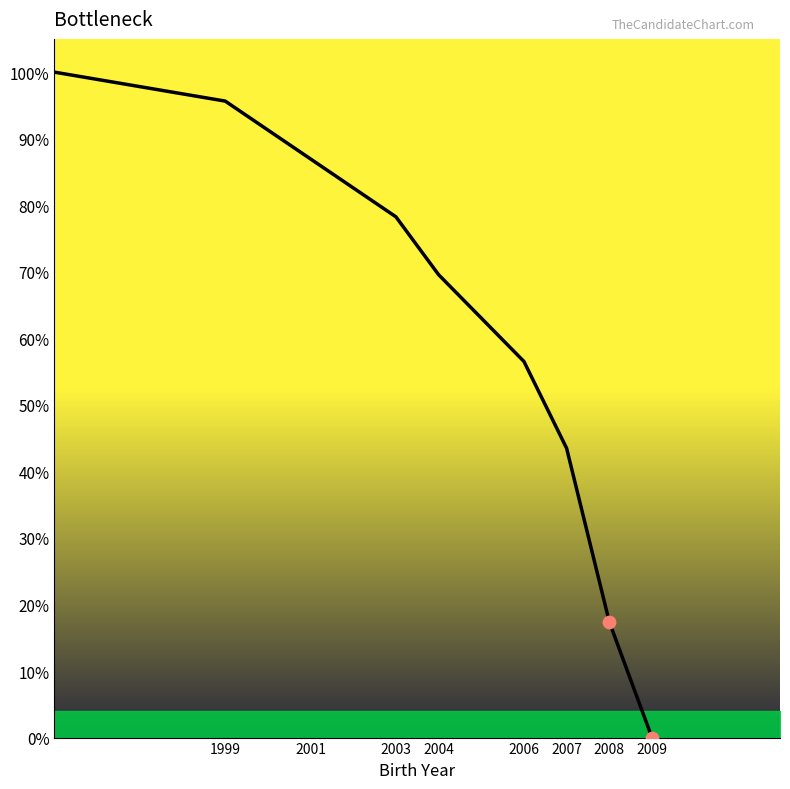

What is the difference between the maximum and minimum values?

100.0